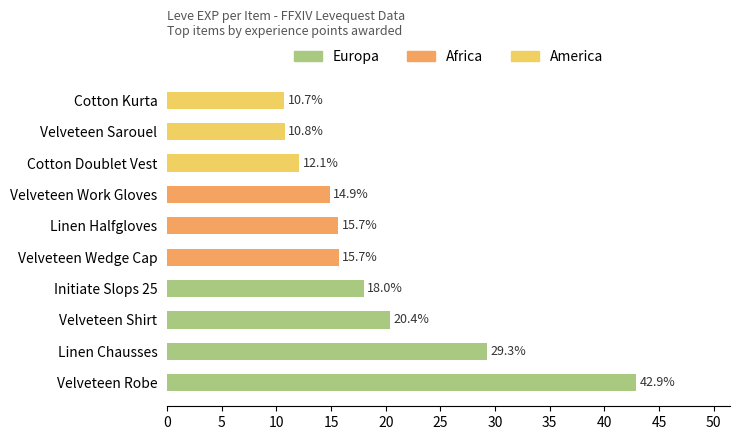

What value does the data have at Velveteen Robe?

42.9